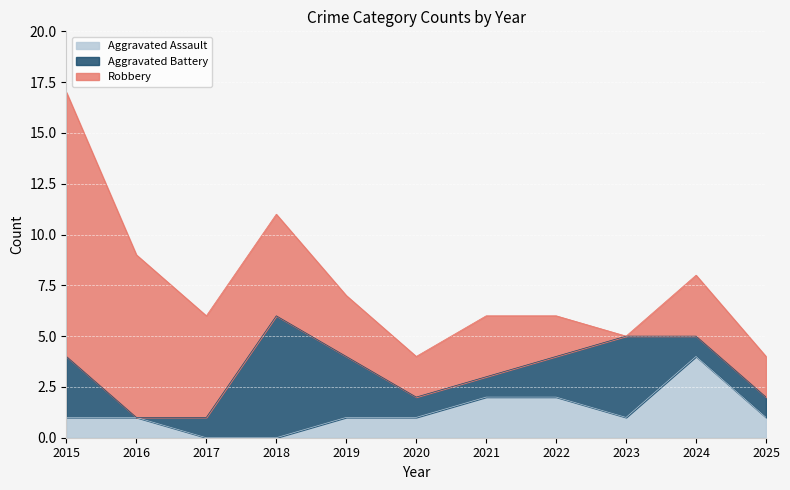

Which series has the largest total across all categories?

Robbery